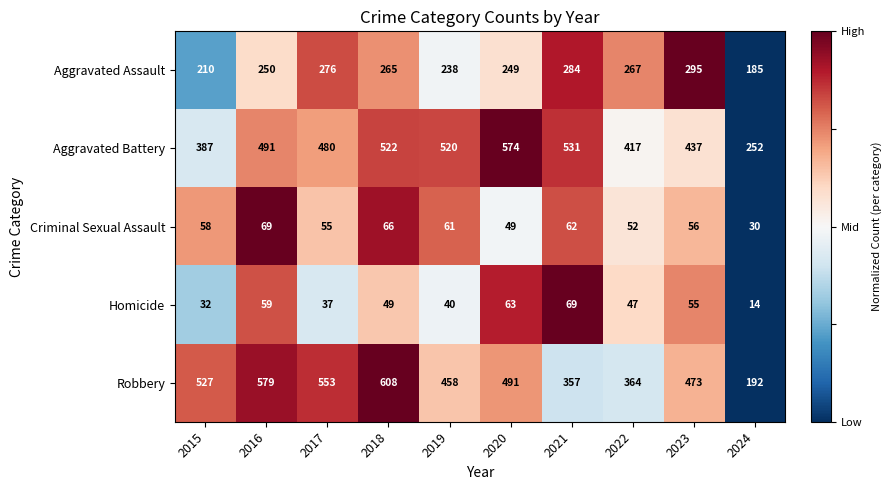

At which label is Criminal Sexual Assault closest to 49?

2020